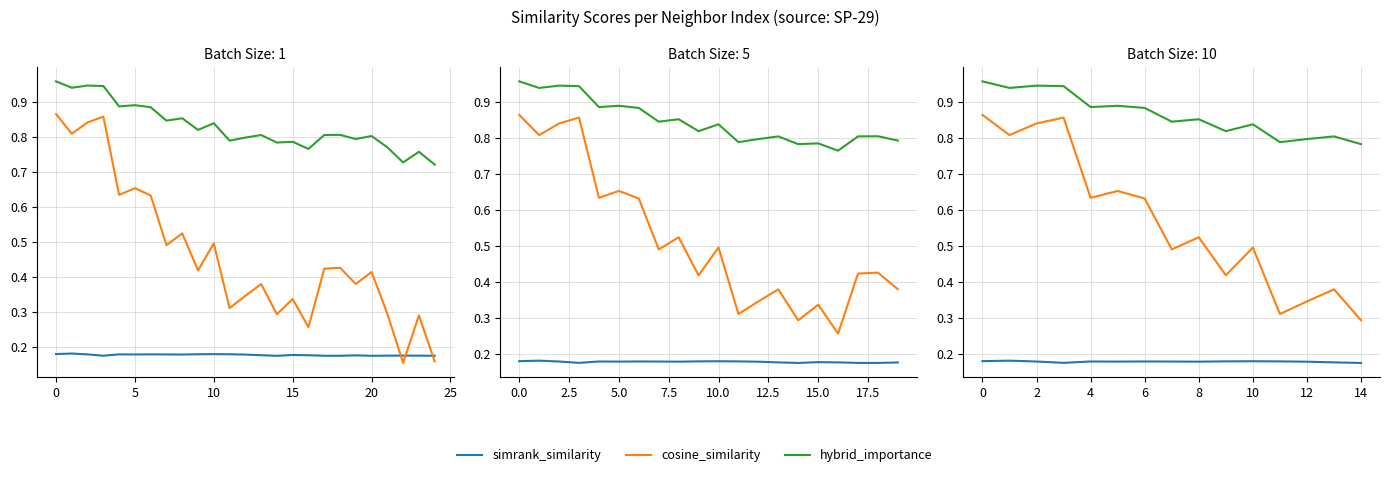

How many lines are shown in the chart?

3